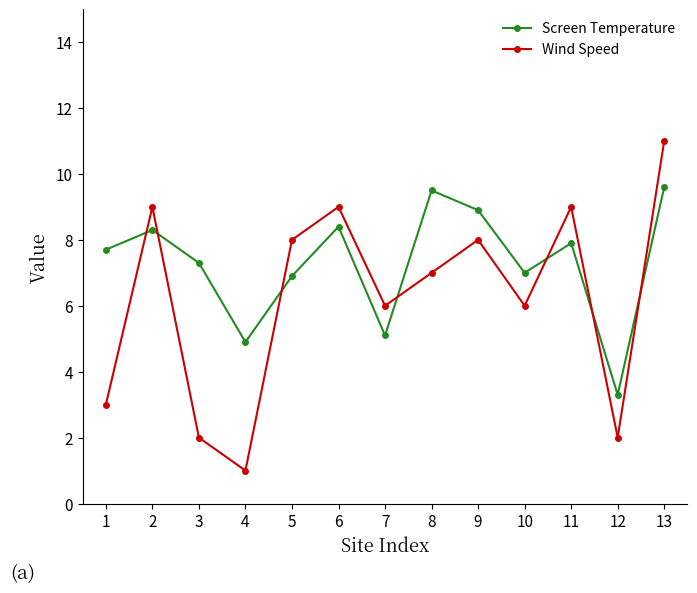

Where does the Screen Temperature series first go above 7?

1